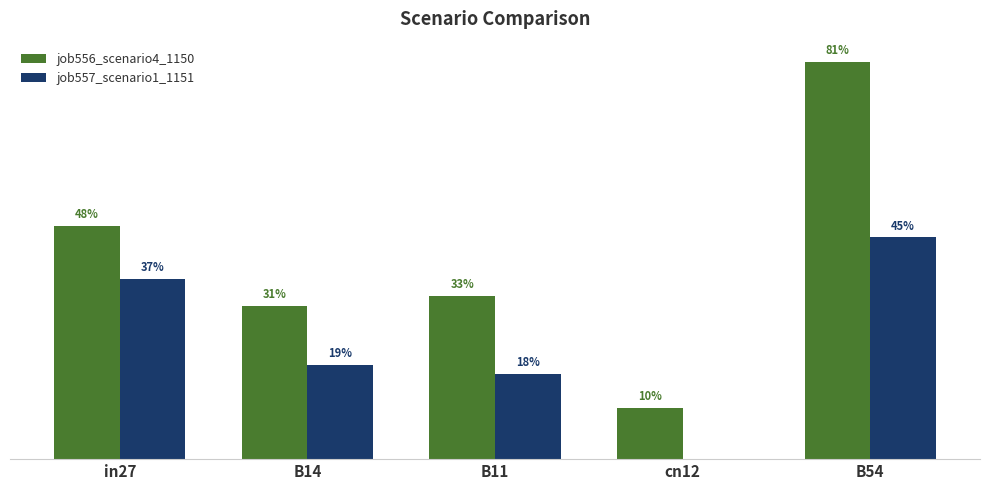

Between cn12 and in27, which is larger?

in27